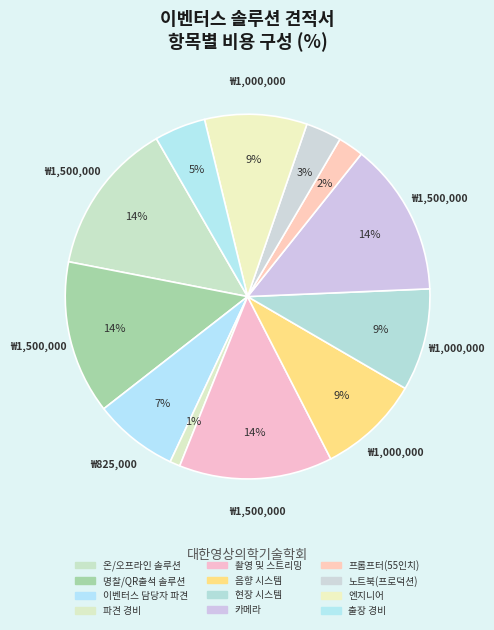

What is the largest slice in the pie chart?

온/오프라인 솔루션